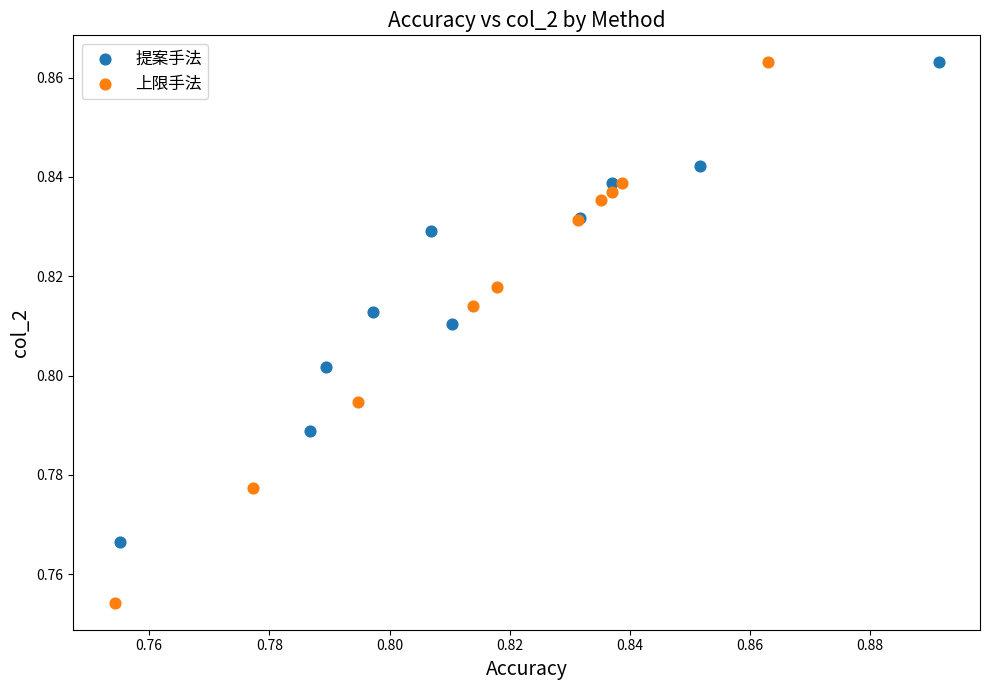

Which series has the widest spread of Y values?

上限手法